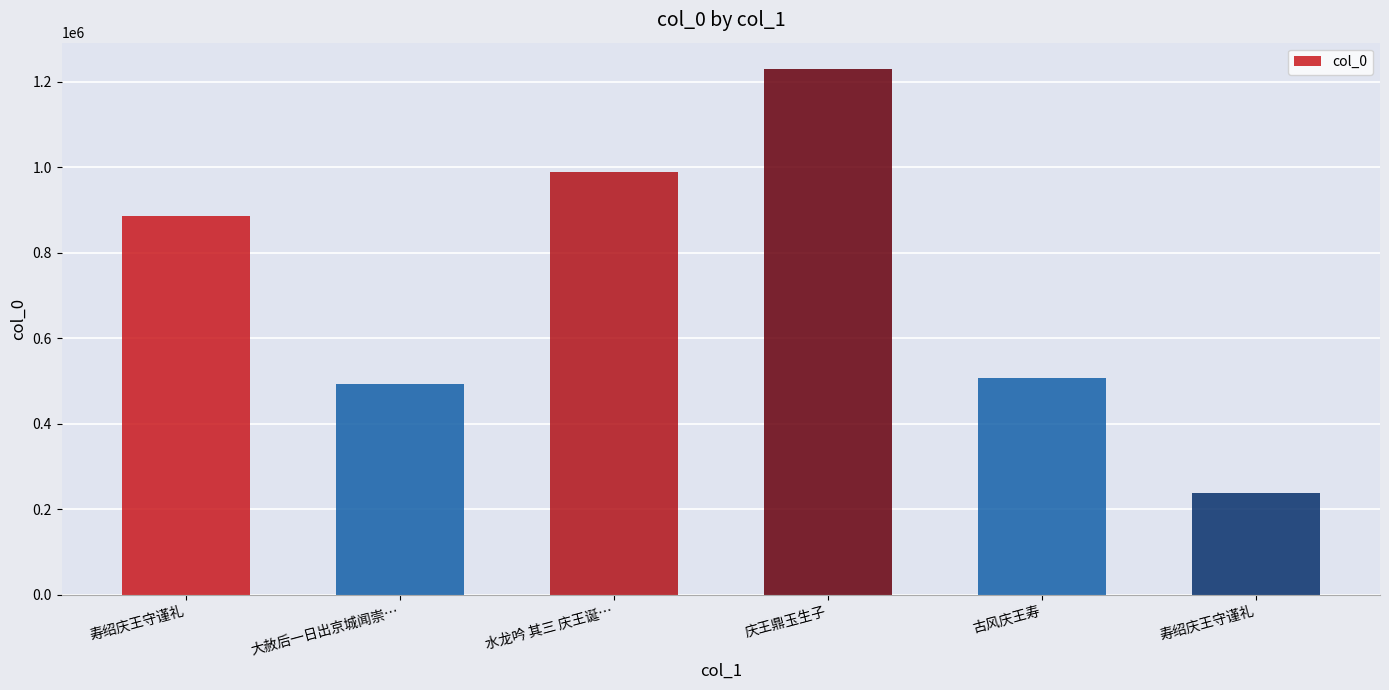

Reading left to right, extract all data points from this chart.

寿绍庆王守谨礼=886231	大赦后一日出京城闻崇…=492622	水龙吟 其三 庆王诞…=989867	庆王鼎玉生子=1229774	古风庆王寿=505966	寿绍庆王守谨礼=237549